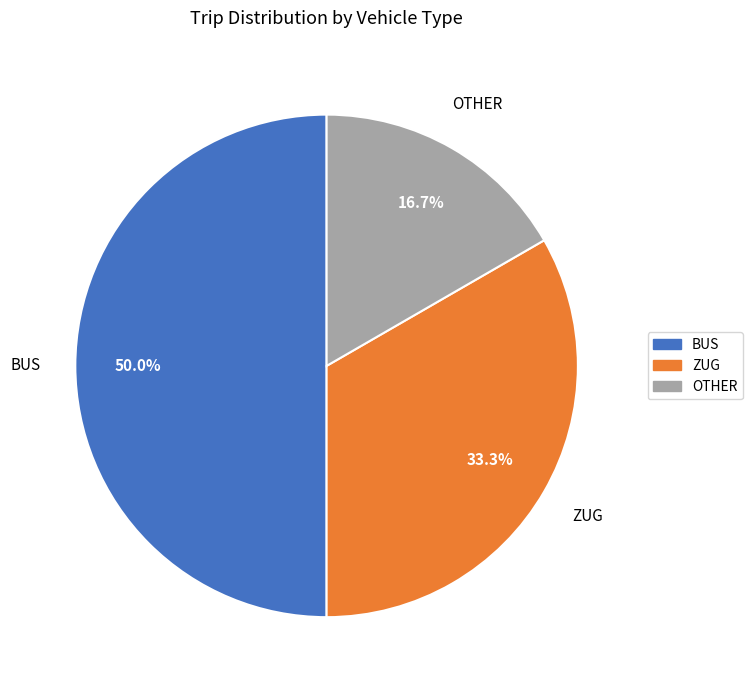

What portion of the pie excludes ZUG?

66.7%